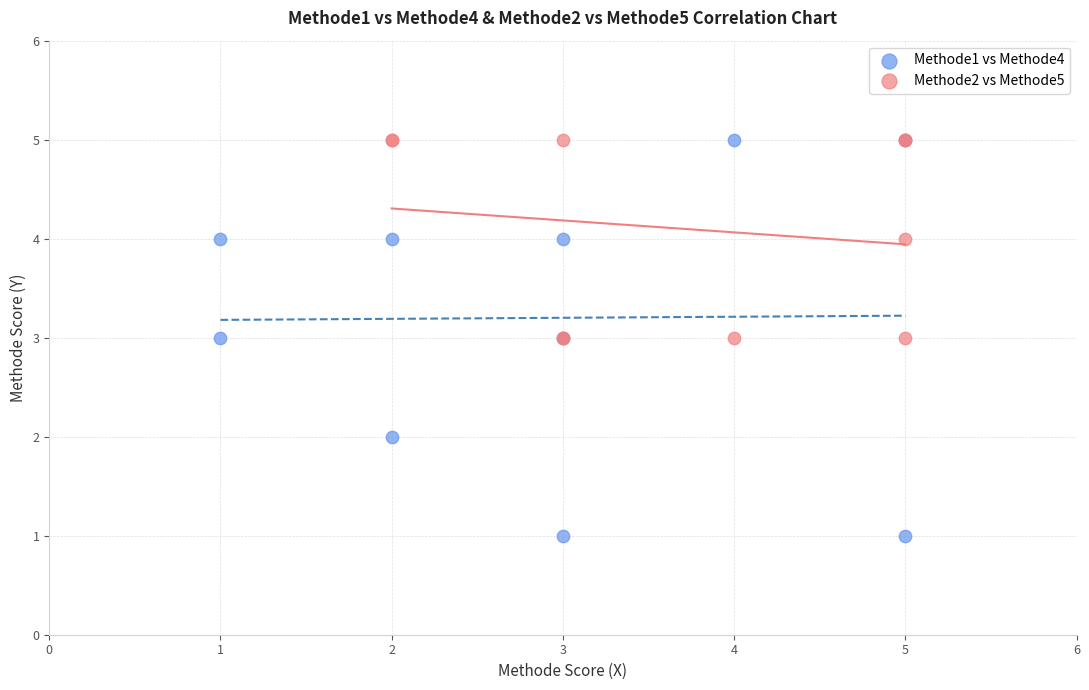

Which series contains the lowest Y value?

Methode1 vs Methode4